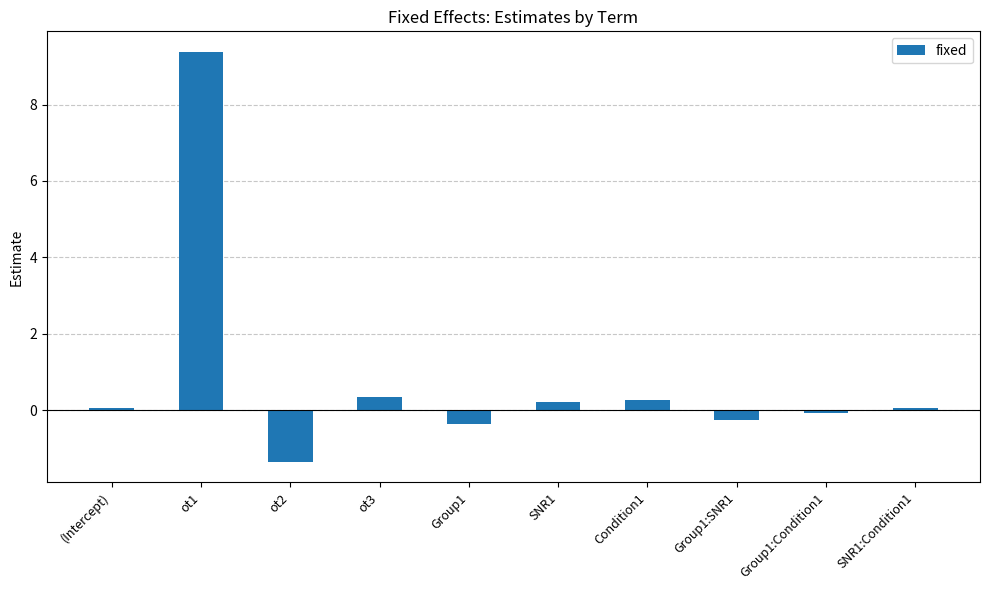

At which label does the data first exceed 0?

(Intercept)